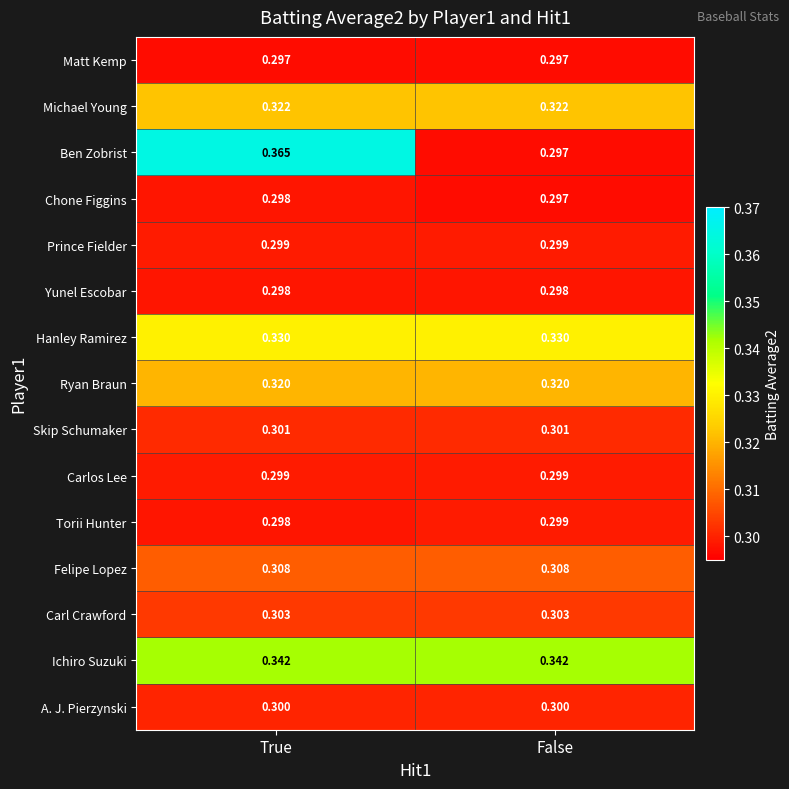

Which series has the widest spread of values?

Ben Zobrist